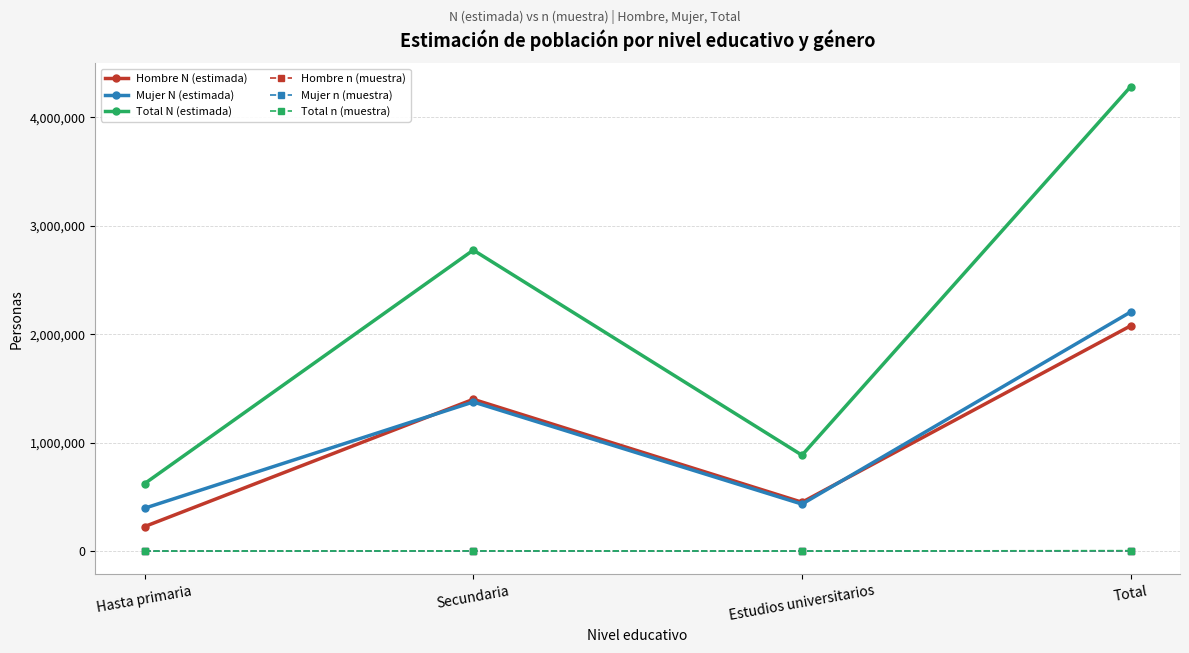

In Mujer n (muestra), how many points are higher than both neighbors (excluding endpoints)?

1